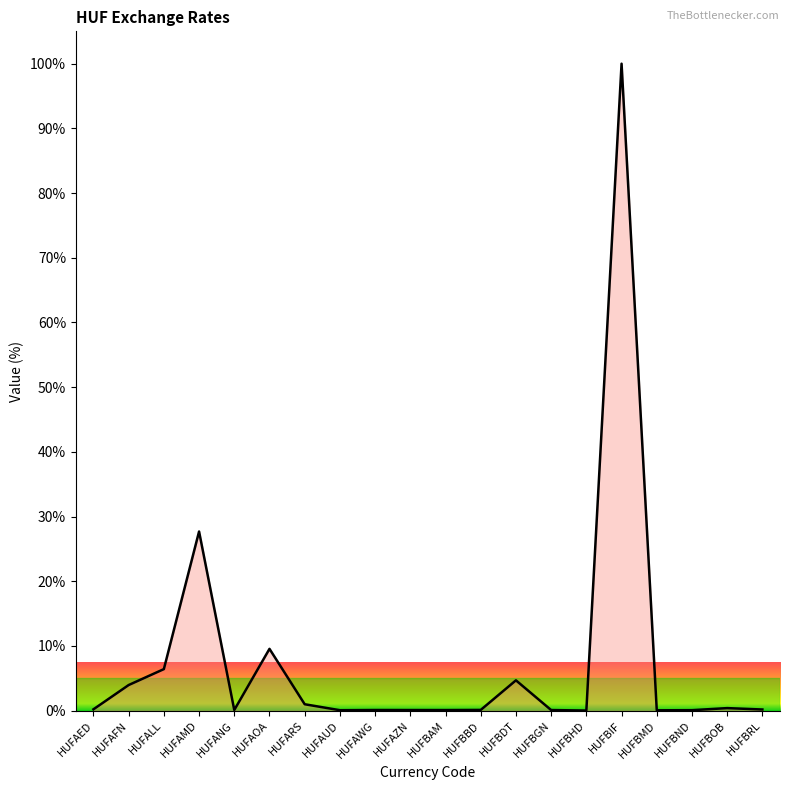

The chart shows a value of 4.7 at HUFBDT. True or false?

True